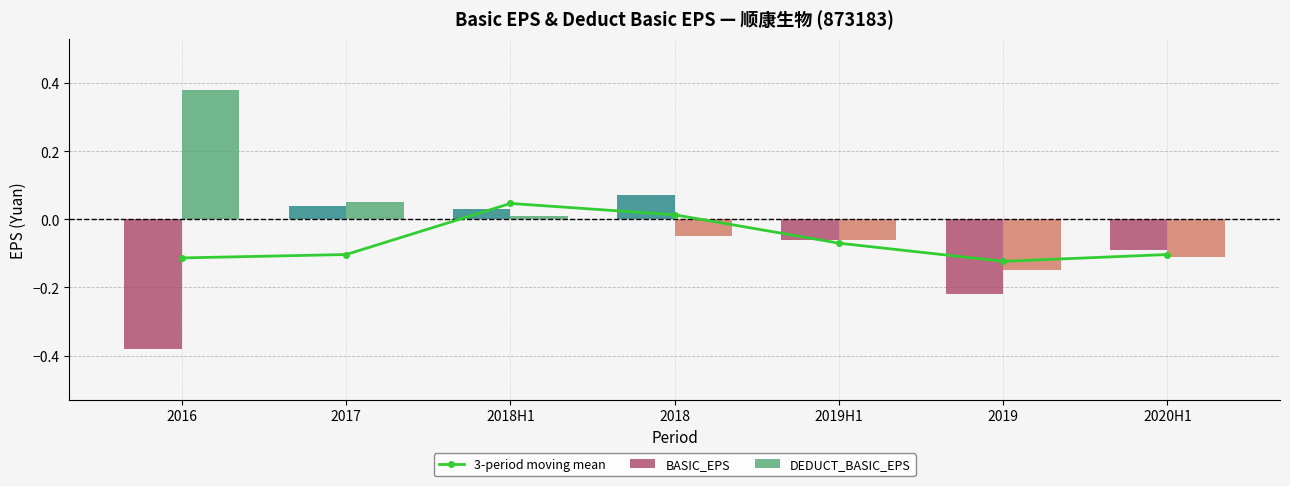

What is the sum of the BASIC_EPS values at 2018H1 and 2020H1?

-0.1